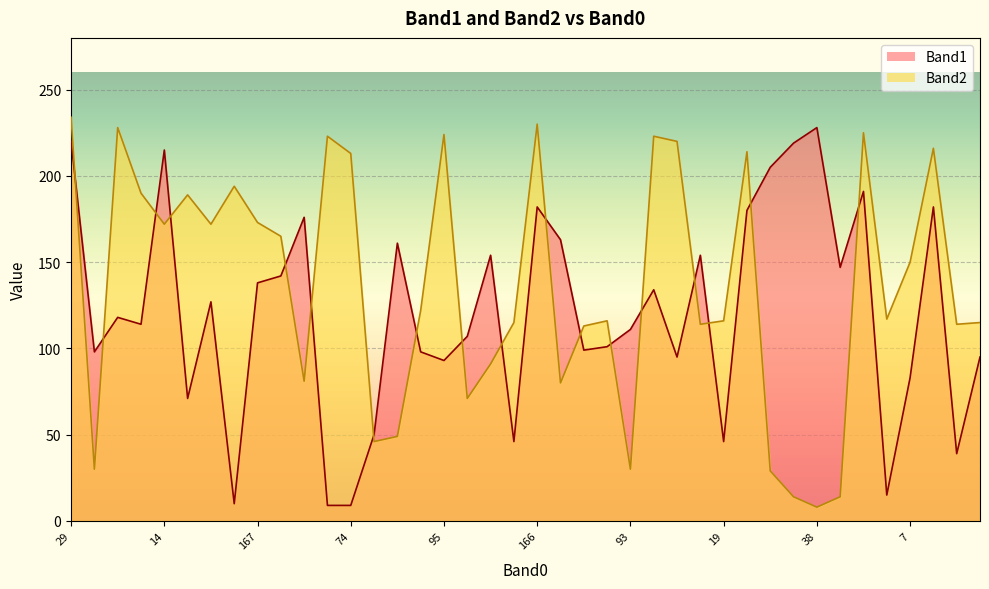

Does the chart display data point markers on the line(s)?

No